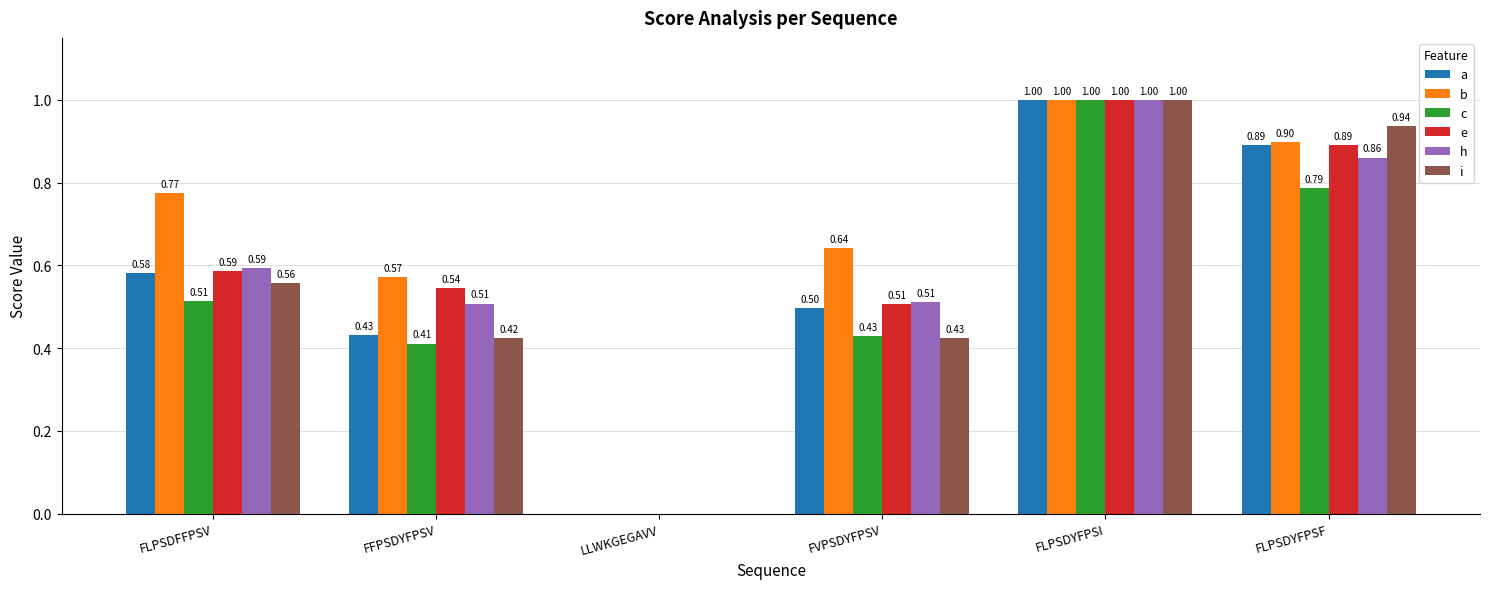

Is the value of b at FLPSDYFPSI greater than the value of a at LLWKGEGAVV?

Yes